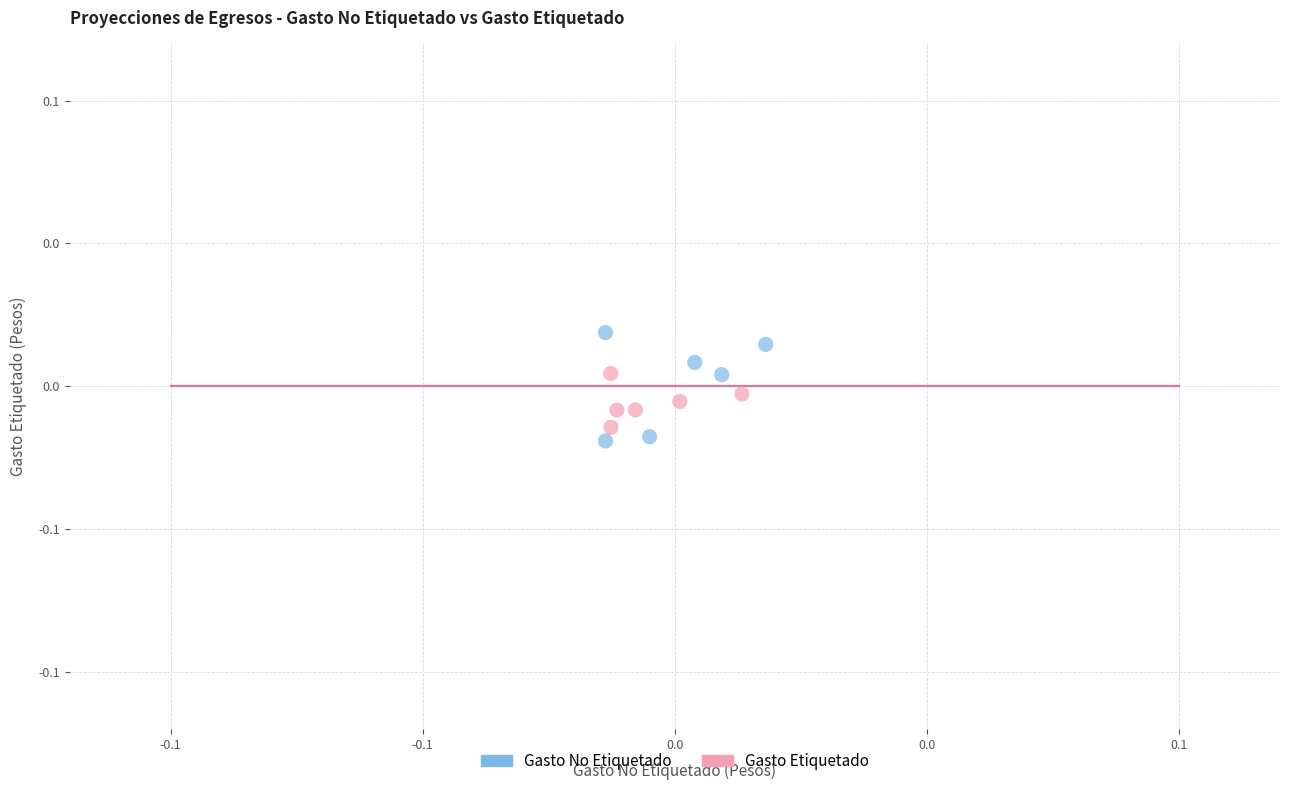

What are all the series names shown in the legend?

Gasto No Etiquetado, Gasto Etiquetado